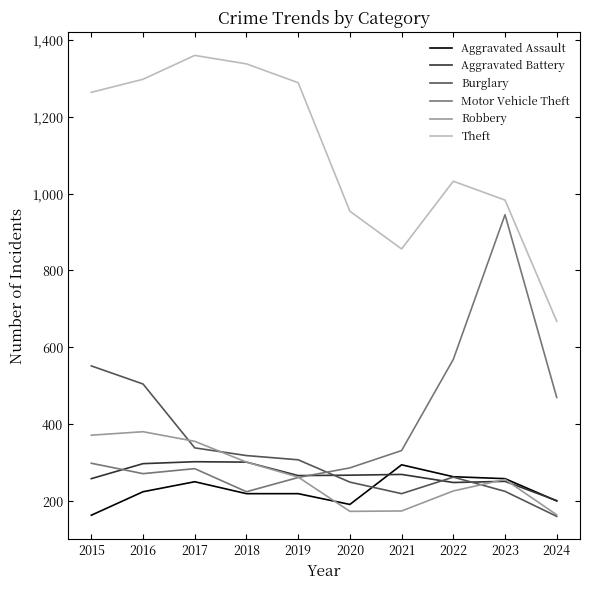

Where is Robbery nearest to the value 273?

2019